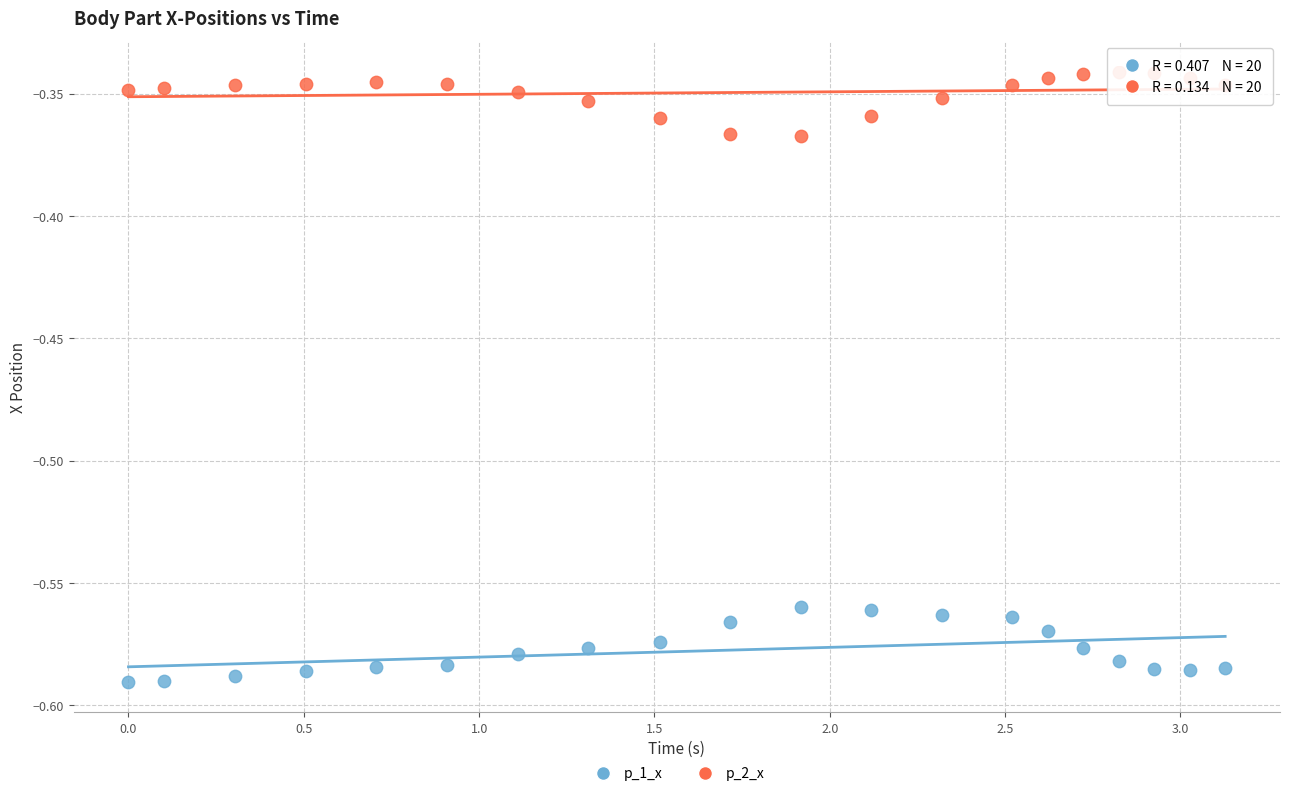

What is the X range (max minus min) for the scatter plot?

3.1